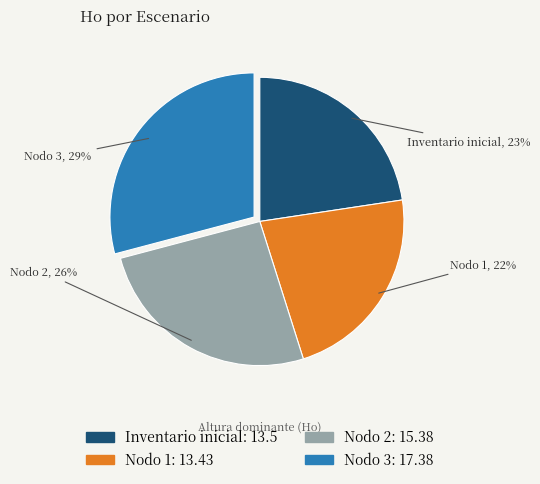

Is there any slice that represents more than half of the pie?

No